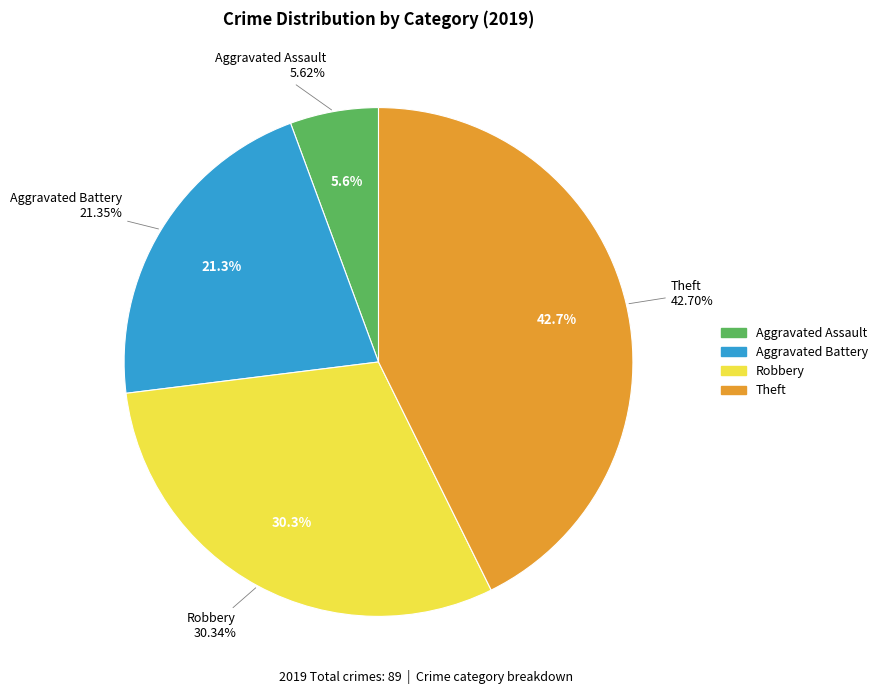

What is the change in value from Aggravated Assault to Robbery?

+22